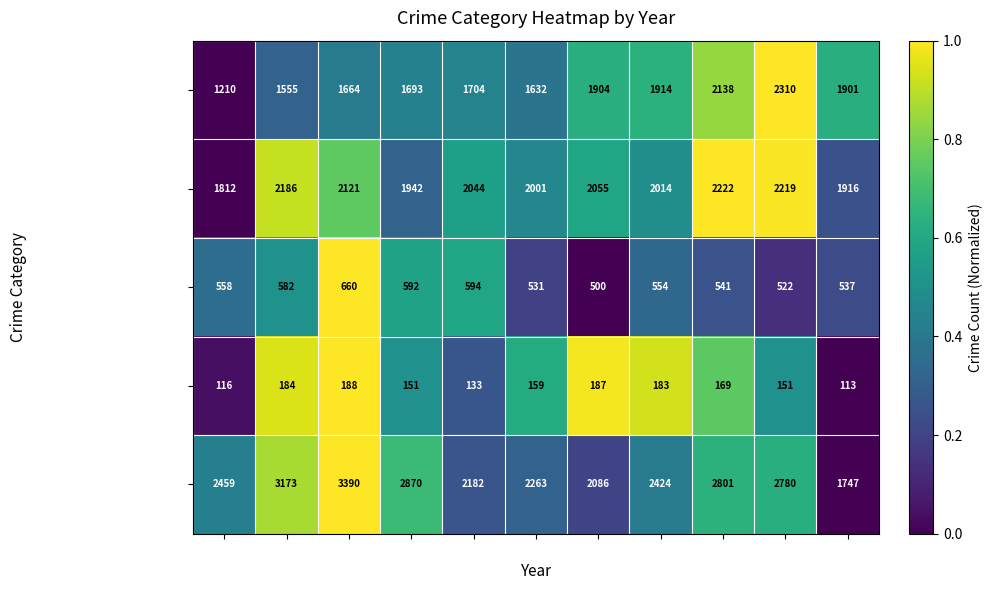

True or false: Aggravated Battery has a value of 3538 at 2024.

False